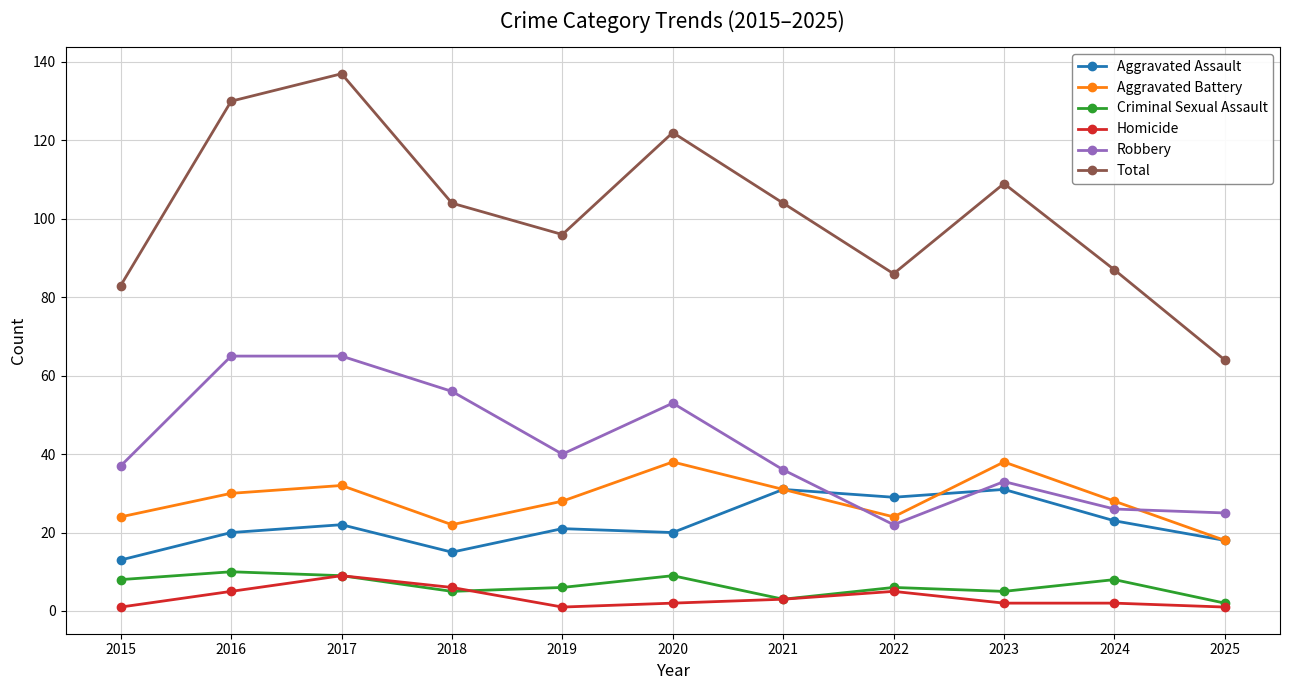

True or false: Total has more than 0 interior local peaks.

True